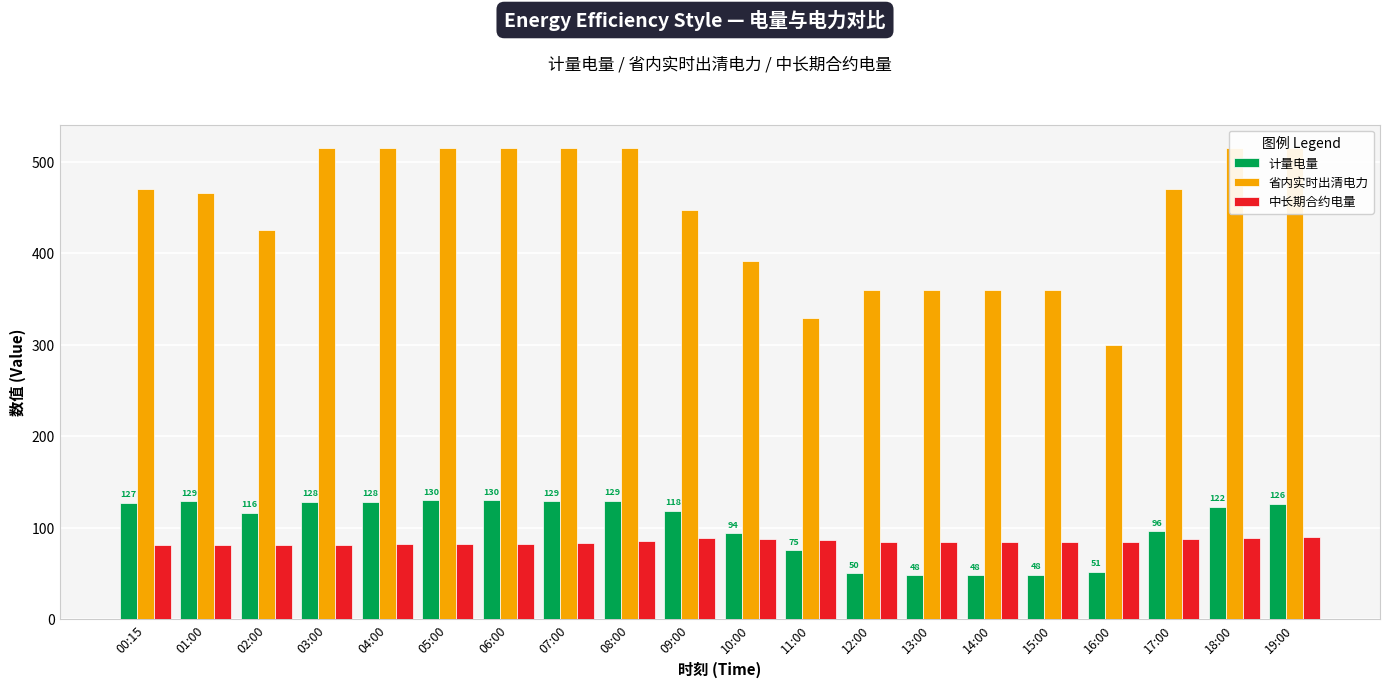

What is the label of the 19th bar from the left?

18:00